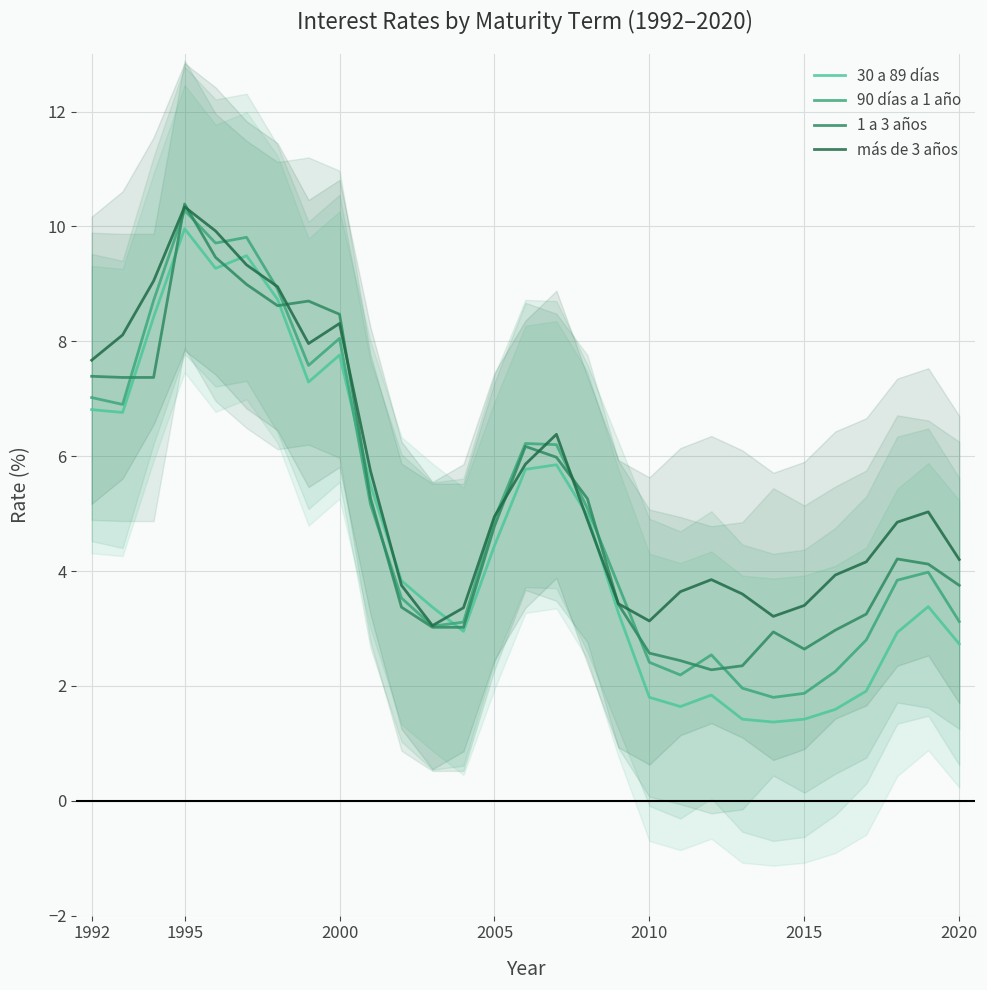

In 90 días a 1 año, how many points are higher than both neighbors (excluding endpoints)?

6